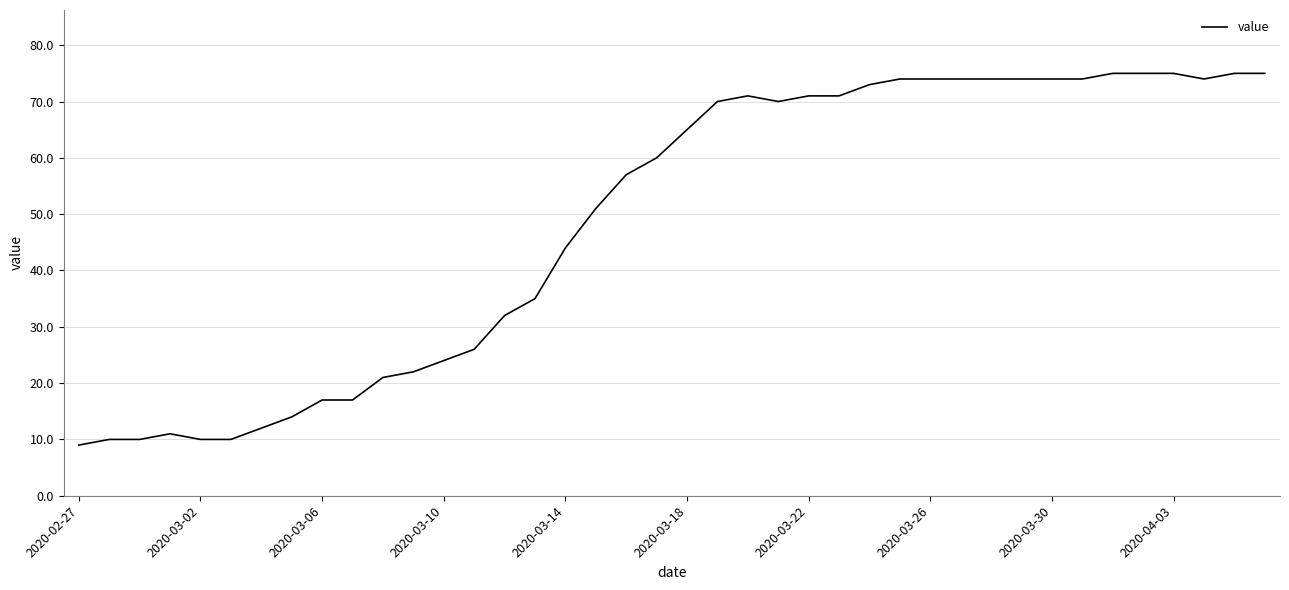

What is the difference between the maximum and minimum values?

66